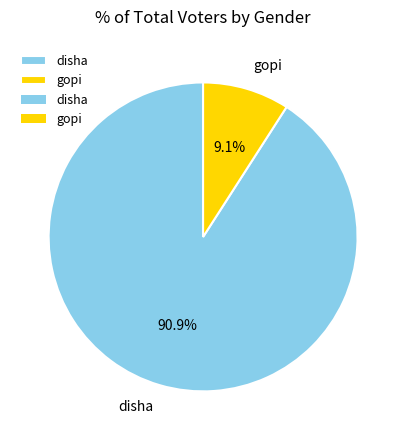

Does any single category account for the majority?

Yes